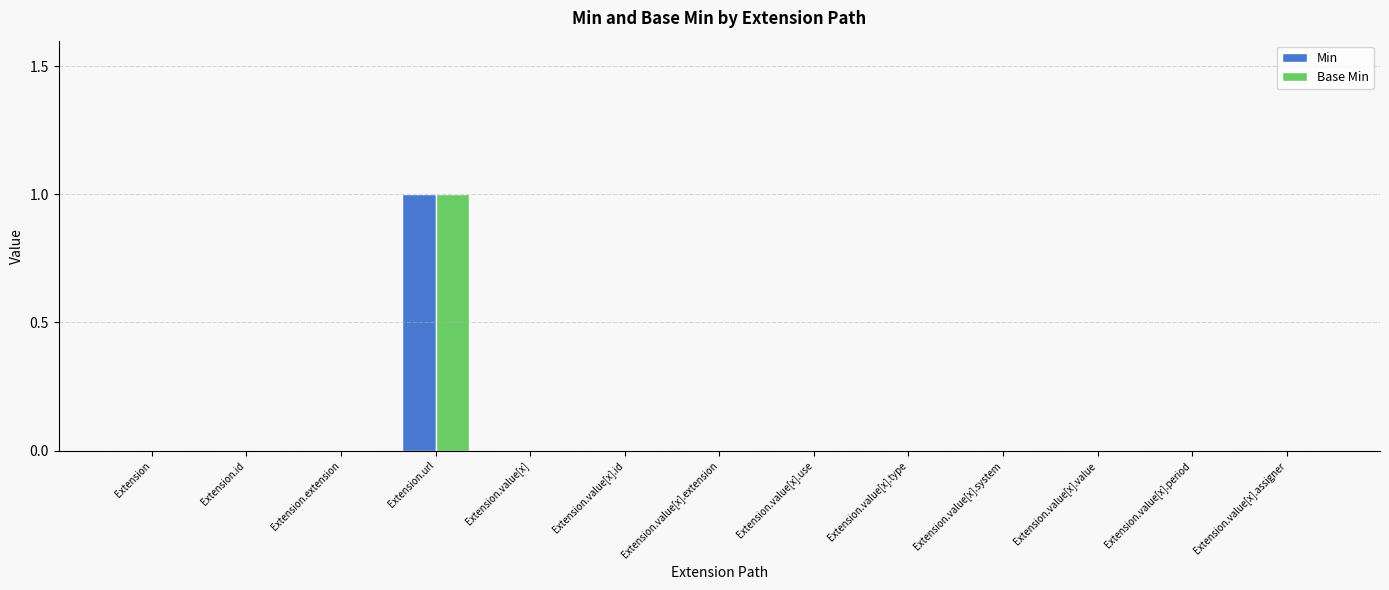

The value of Min at Extension.value[x].extension is 0. True or false?

True